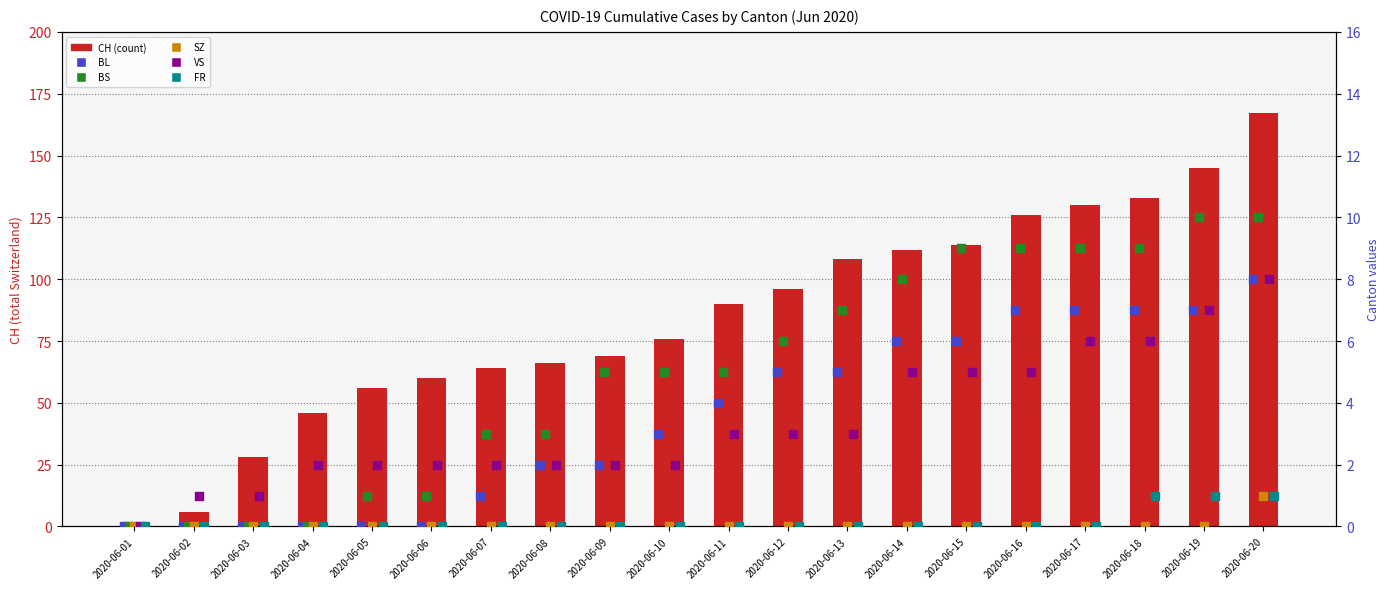

At how many categories does at least one series exceed 154?

1